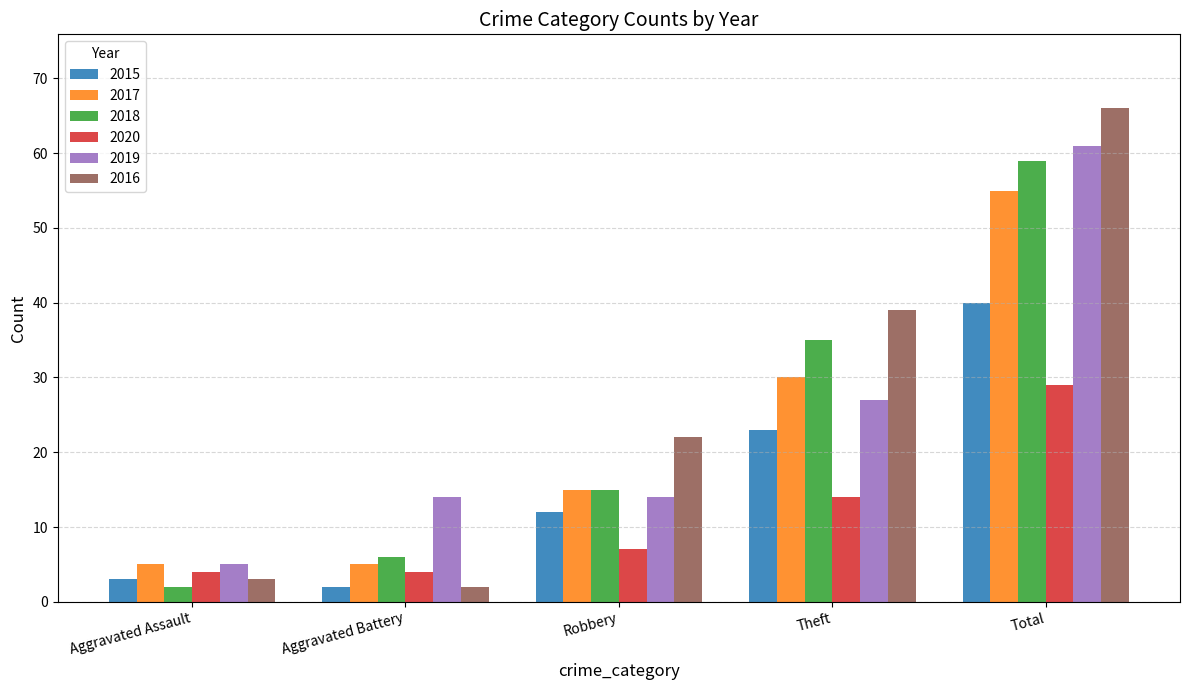

What is the value of the 2019 bar at the 4th from the left?

27